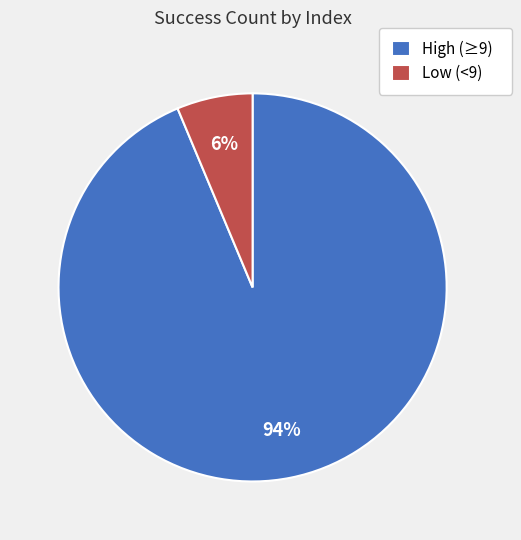

Is it true that High (≥9) is 99% of the pie?

False